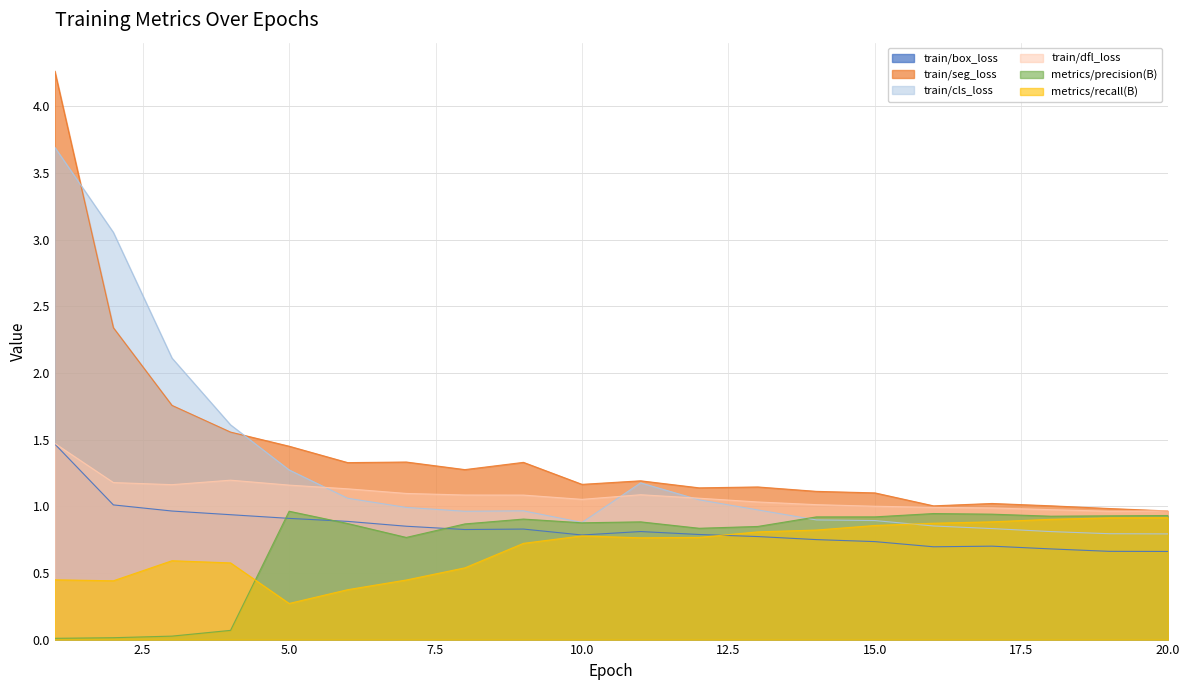

Which series ends up on top after the final intersection of metrics/recall(B) and train/box_loss?

metrics/recall(B)